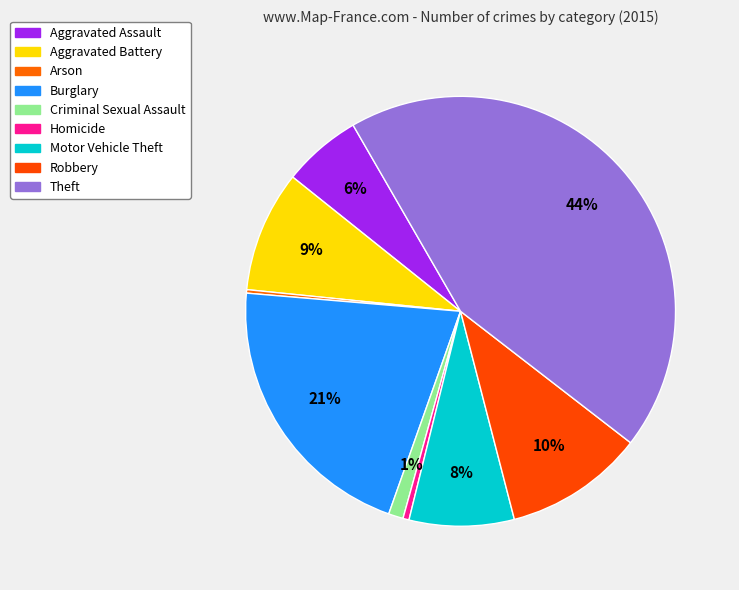

Does Arson represent more than half of the total?

No